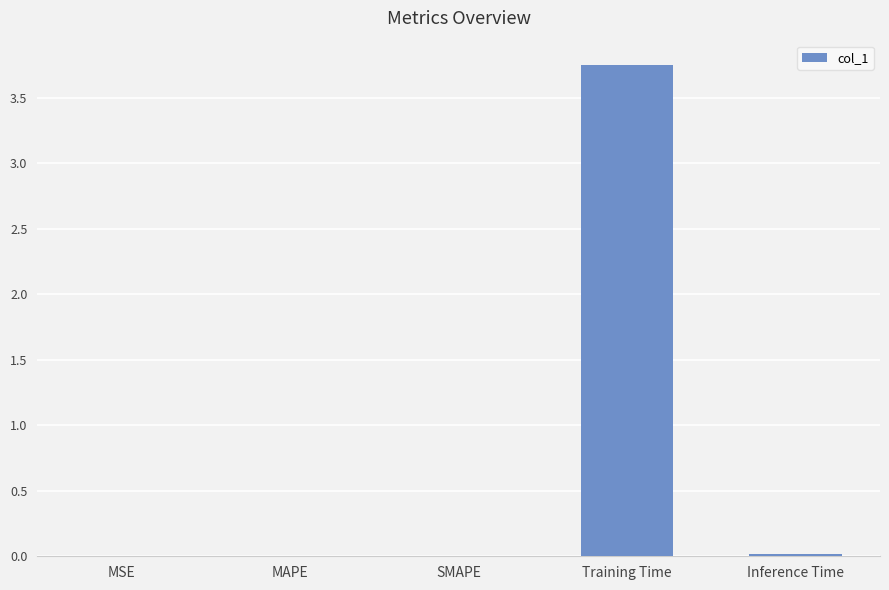

The value at SMAPE is 0.0. True or false?

True